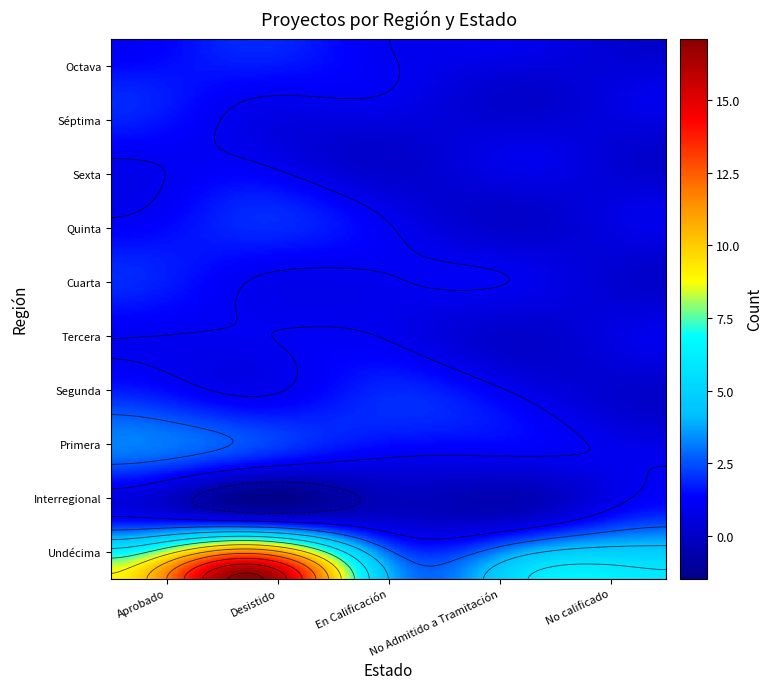

At which category is the sum across all series the highest?

Desistido